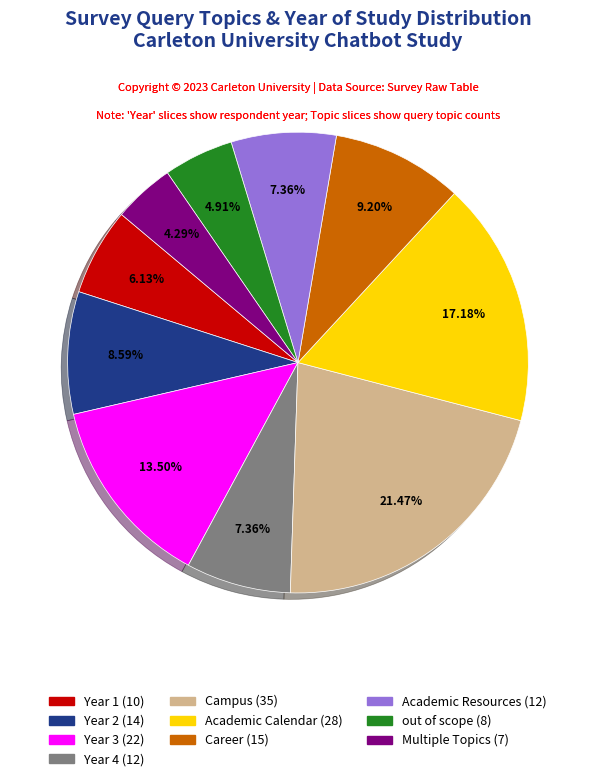

Is there any slice that represents more than half of the pie?

No